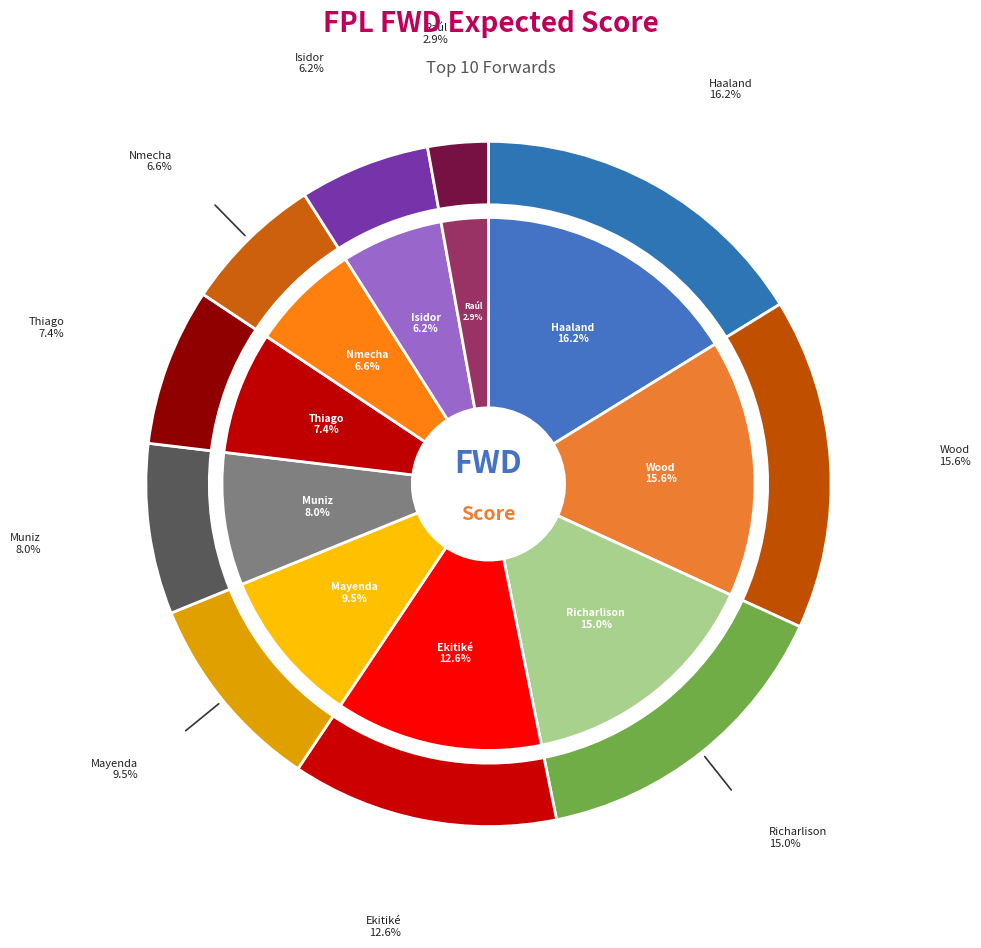

Count the number of slices in the pie.

10